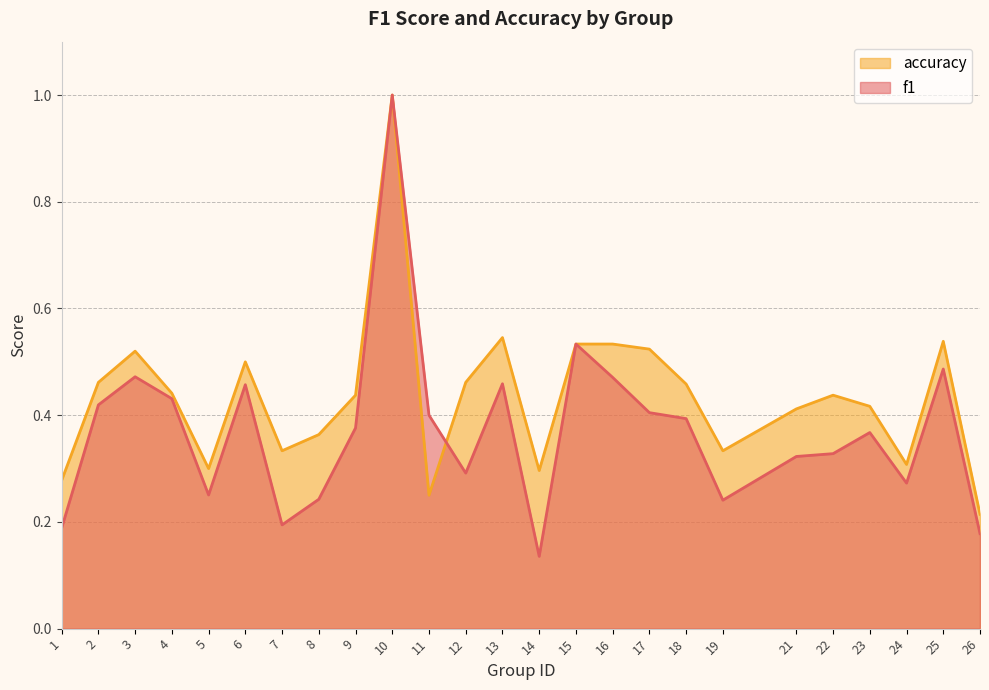

Which series has the largest total across all categories?

accuracy